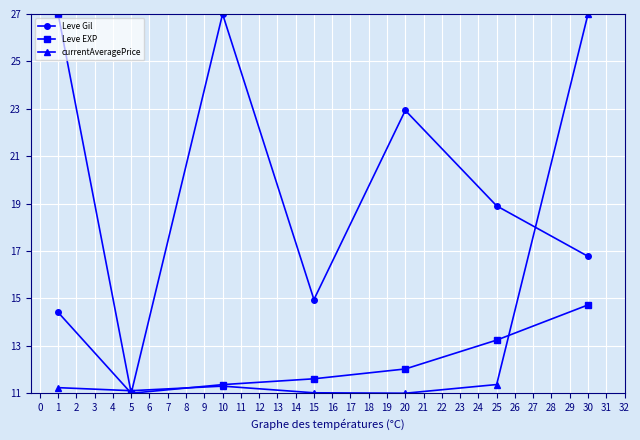

What is the value of the currentAveragePrice point at the 3rd from the left?

11.3